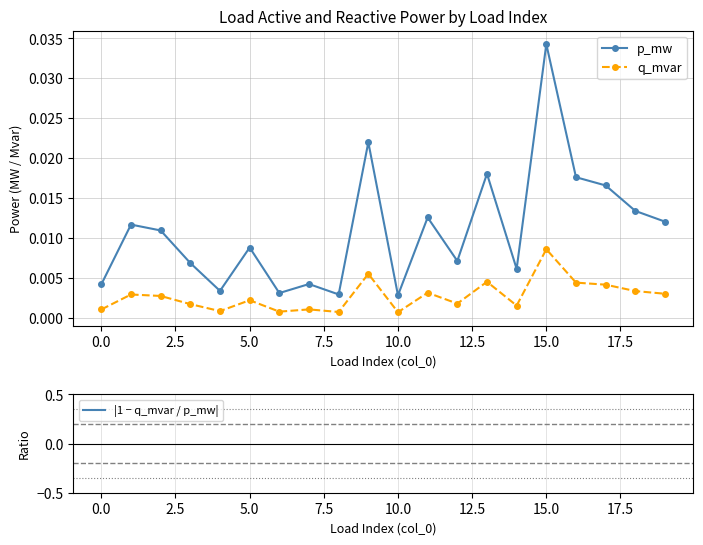

Rank the series at 13 from highest to lowest value.

|1 − q_mvar / p_mw|, p_mw, q_mvar